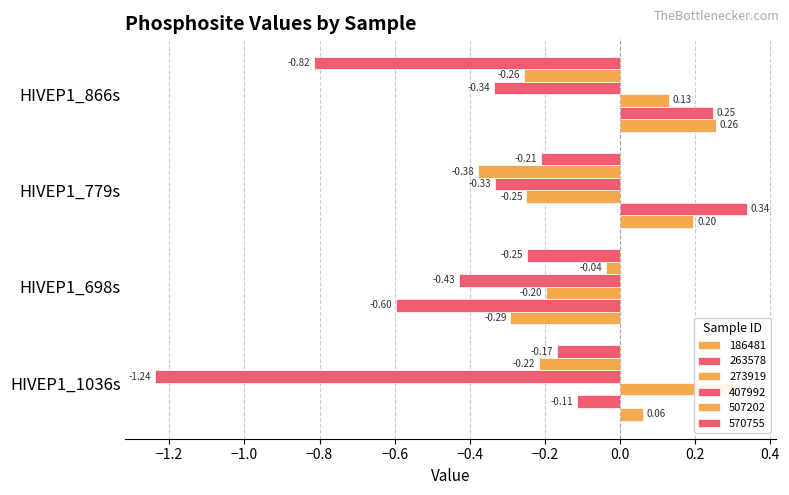

How many groups of bars are there?

4